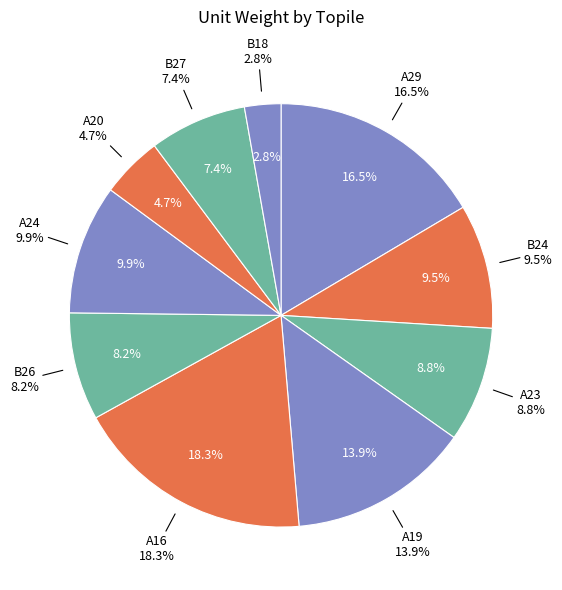

Does any single category account for the majority?

No